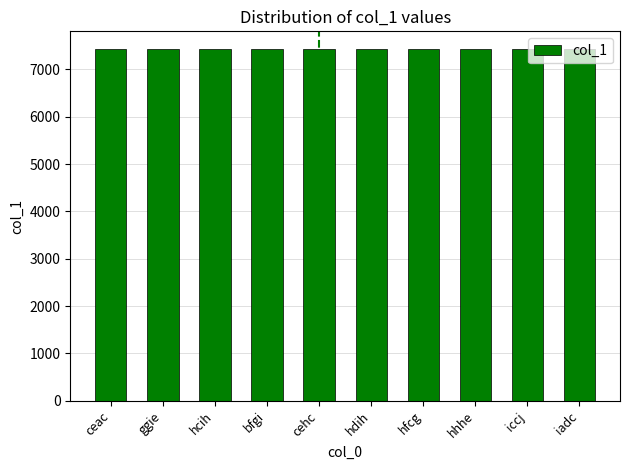

The value at iadc is 7434. True or false?

True